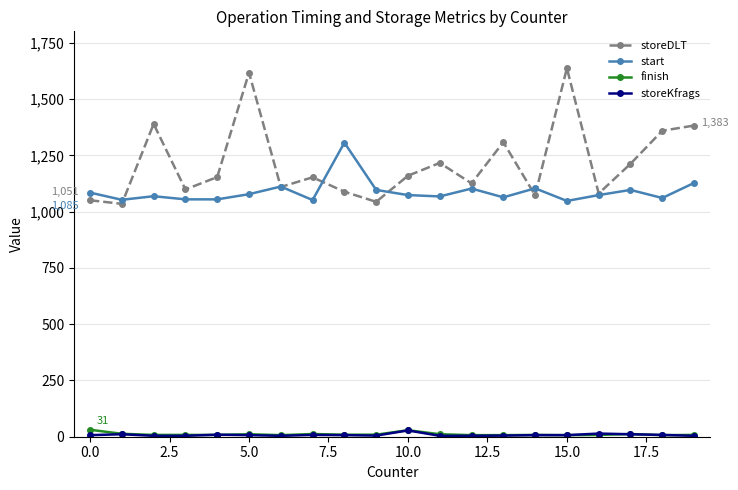

True or false: storeDLT and finish cross at least once.

False